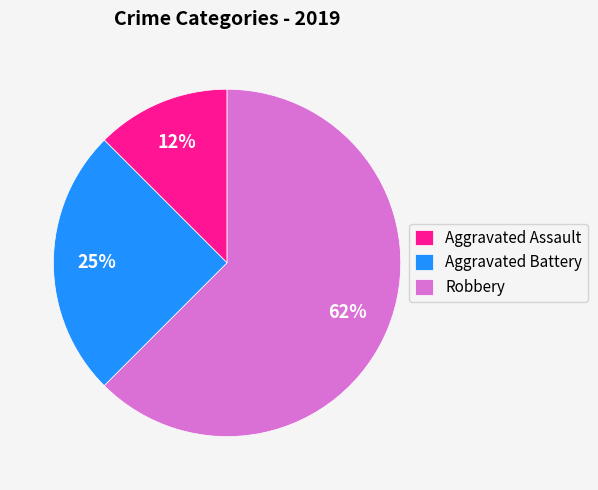

Which slice is the largest?

Robbery